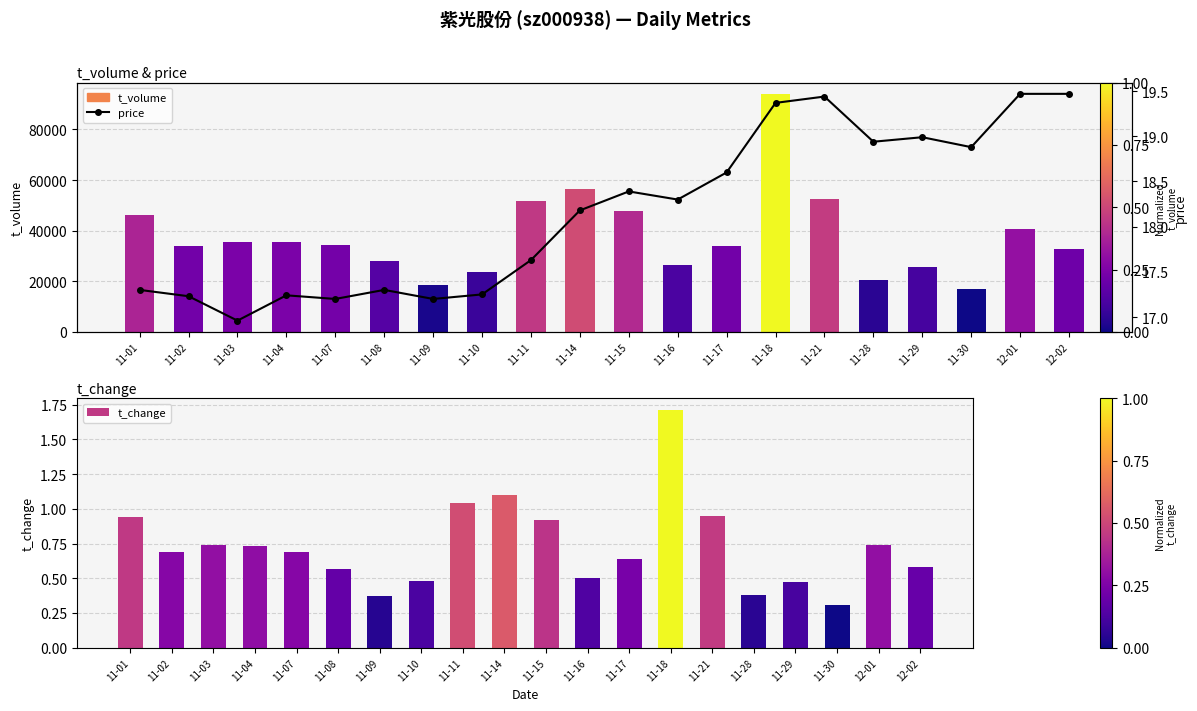

Reading left to right, extract all data points from this chart.

t_volume: 11-01=46352.0	11-02=34003.0	11-03=35676.0	11-04=35585.0	11-07=34152.0	11-08=28118.0	11-09=18385.0	11-10=23493.0	11-11=51756.0	11-14=56603.0	11-15=47780.0	11-16=26395.0	11-17=33768.0	11-18=93816.0	11-21=52443.0	11-28=20593.0	11-29=25600.0	11-30=16930.0	12-01=40757.0	12-02=32889.0
t_change: 11-01=0.9	11-02=0.7	11-03=0.7	11-04=0.7	11-07=0.7	11-08=0.6	11-09=0.4	11-10=0.5	11-11=1.0	11-14=1.1	11-15=0.9	11-16=0.5	11-17=0.6	11-18=1.7	11-21=0.9	11-28=0.4	11-29=0.5	11-30=0.3	12-01=0.7	12-02=0.6
price: 11-01=17.3	11-02=17.2	11-03=17.0	11-04=17.2	11-07=17.2	11-08=17.3	11-09=17.2	11-10=17.2	11-11=17.6	11-14=18.2	11-15=18.4	11-16=18.3	11-17=18.6	11-18=19.4	11-21=19.4	11-28=18.9	11-29=19.0	11-30=18.9	12-01=19.5	12-02=19.5